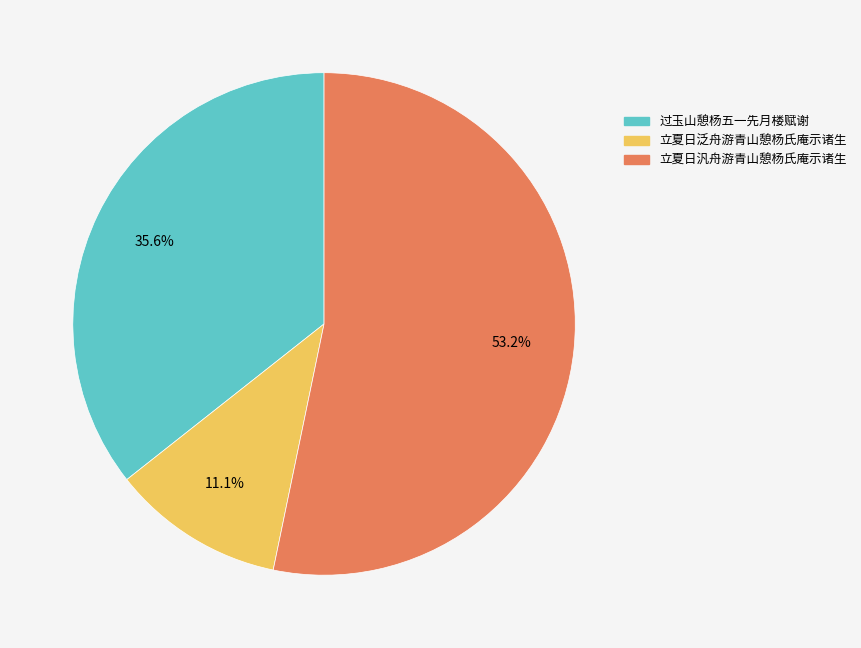

What percentage is the 过玉山憩杨五一先月楼赋谢 slice, to the nearest percent?

36%